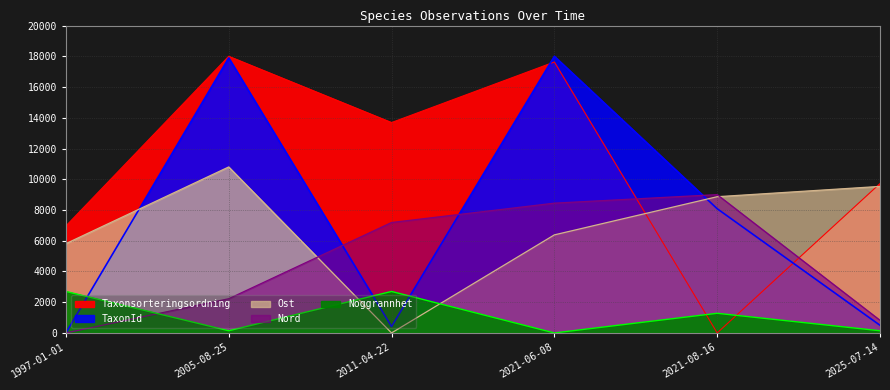

Is it true that Ost equals 10800.0 at 2005-08-25?

True